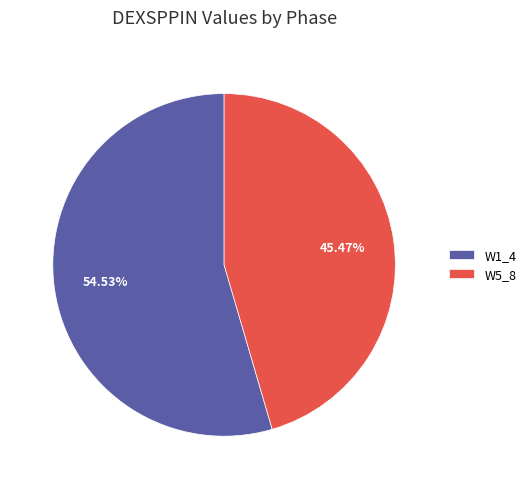

Rank the categories by value from lowest to highest.

W5_8, W1_4